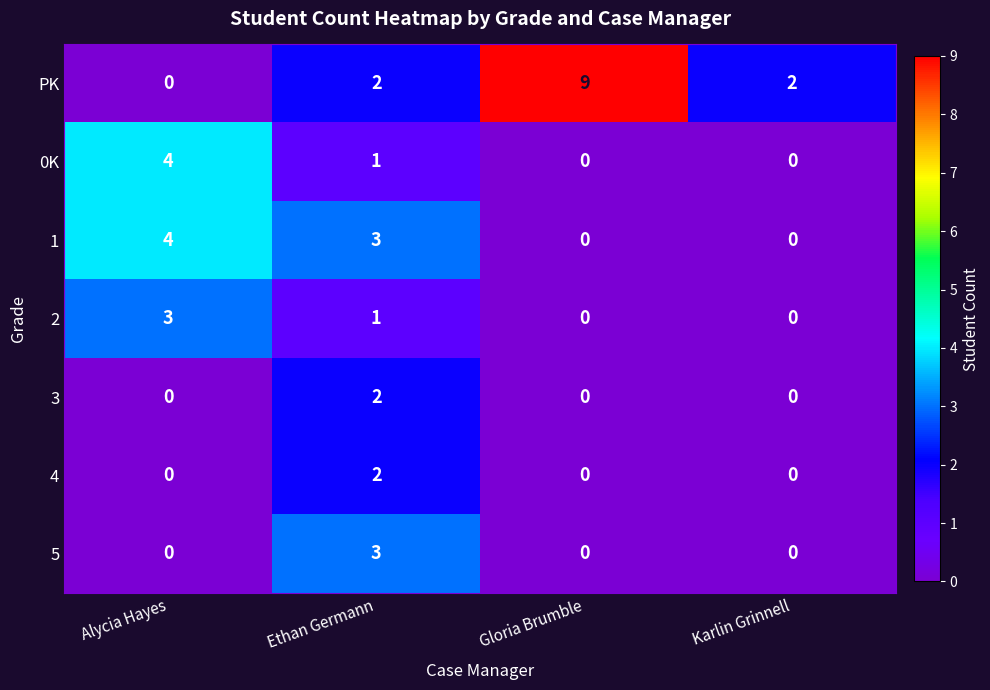

What is the difference between the highest and lowest values at Alycia Hayes?

4